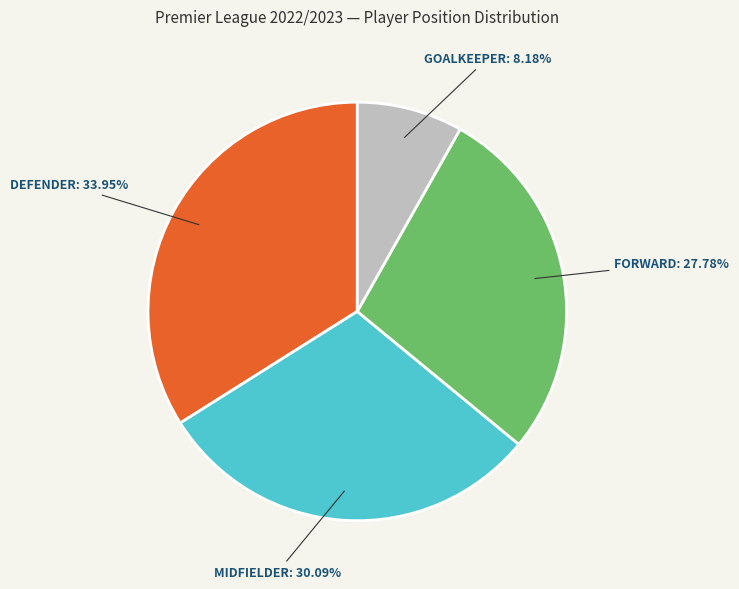

Count the number of slices in the pie.

4